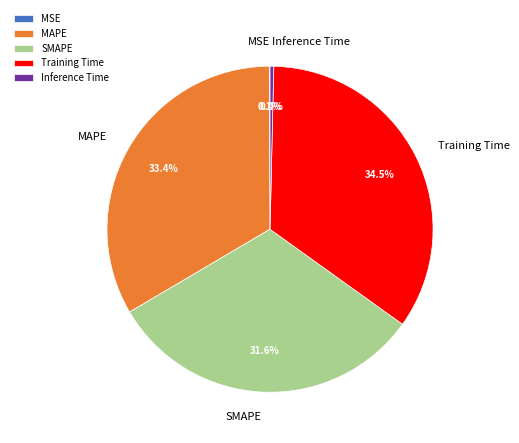

Is there a majority slice in this chart?

No